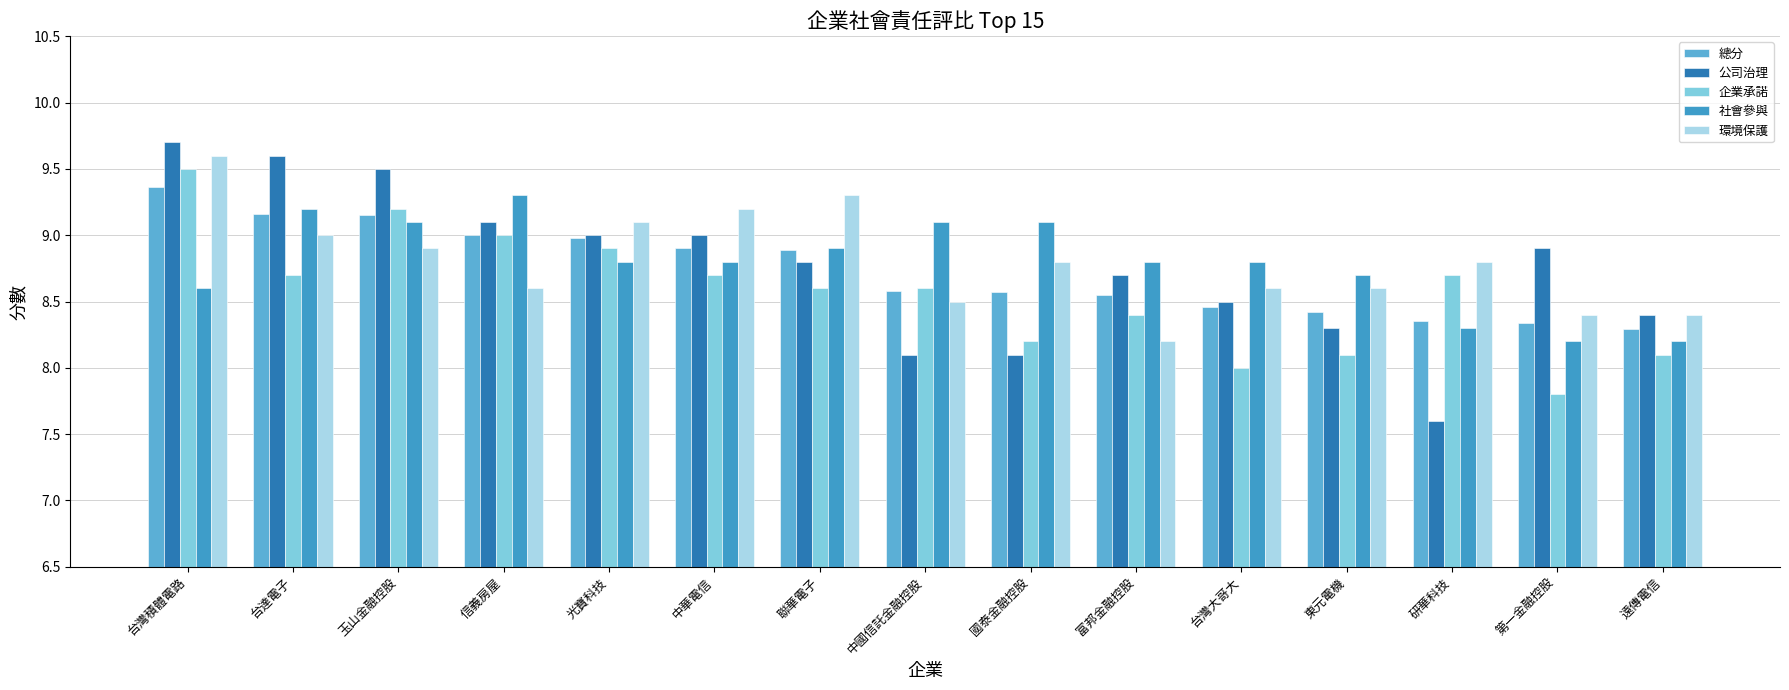

Which has a higher value, 遠傳電信 or 玉山金融控股?

玉山金融控股